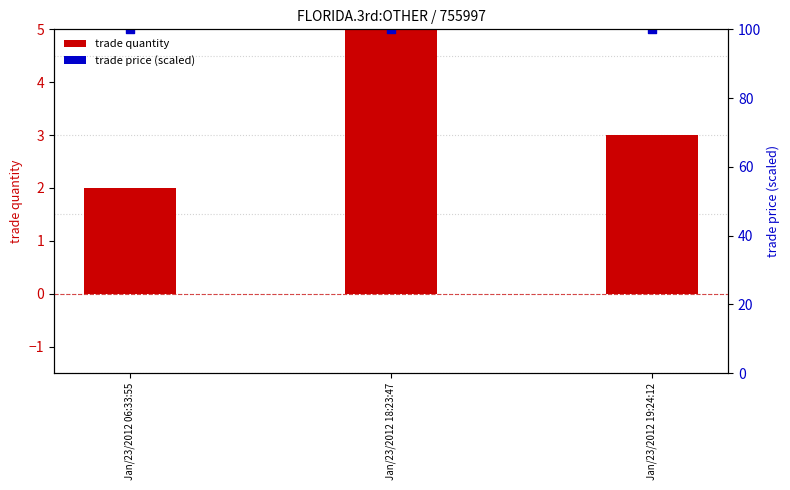

Is the value of trade price (scaled) at Jan/23/2012 06:33:55 greater than the value of trade quantity at Jan/23/2012 18:23:47?

Yes